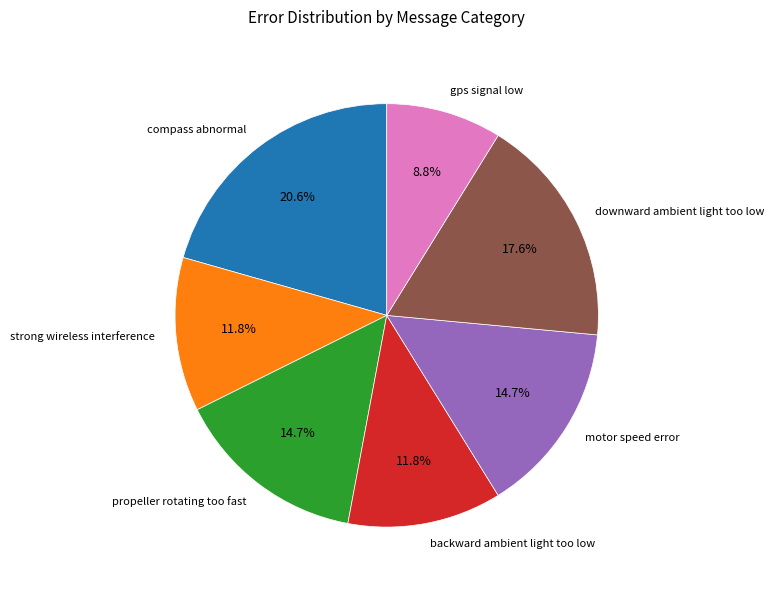

Is there any slice that represents more than half of the pie?

No